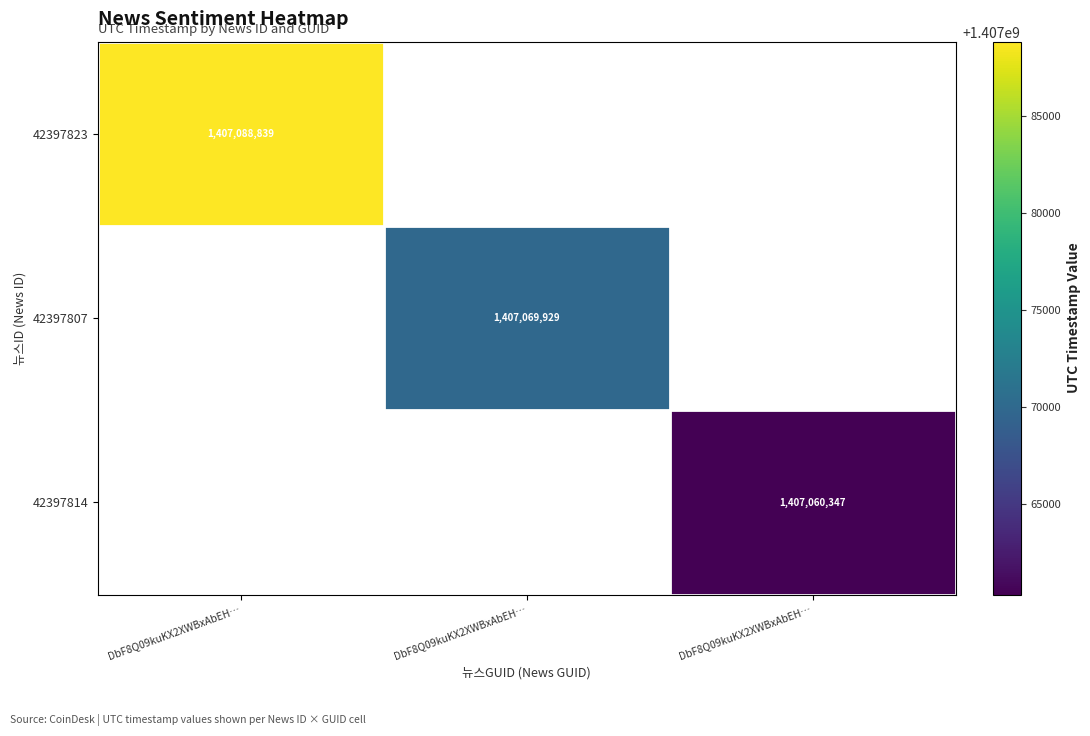

The value of 42397823 at DbF8Q09kuKX2XWBxAbEH… is 1904449453.3. True or false?

False